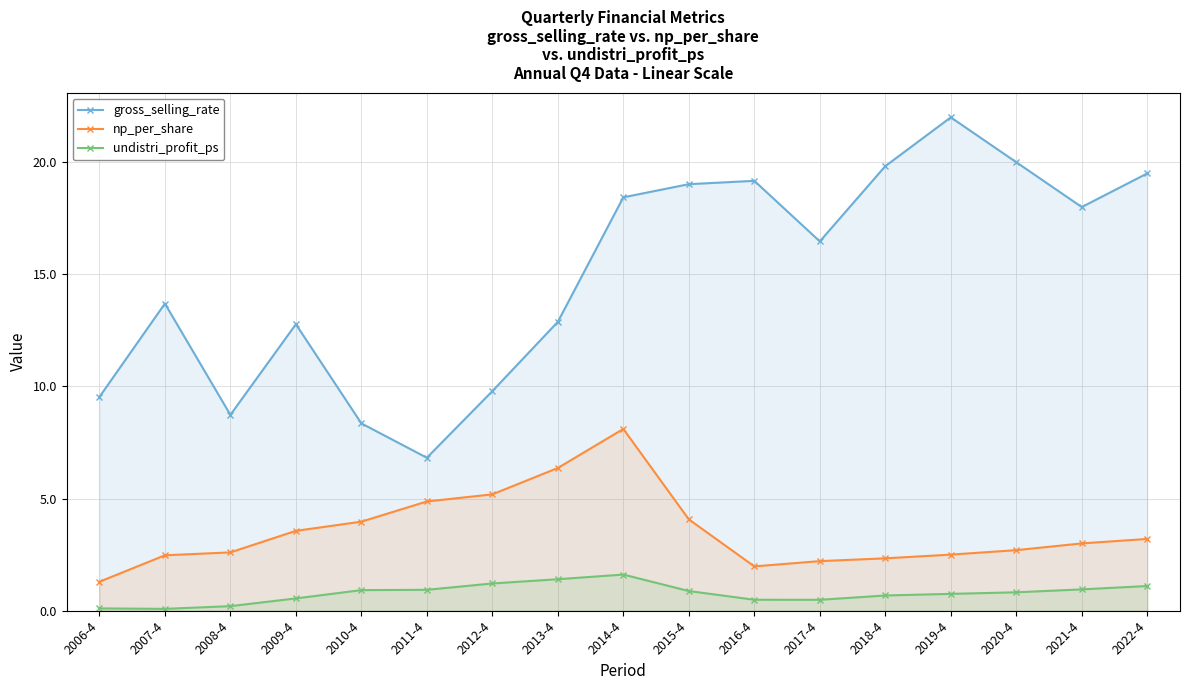

At which category does gross_selling_rate reach its first local valley?

2008-4